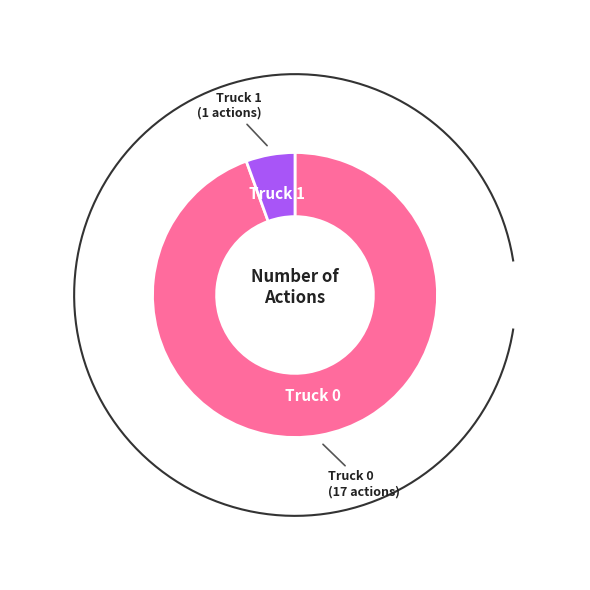

What percentage is the Truck 0 slice, to the nearest percent?

94%